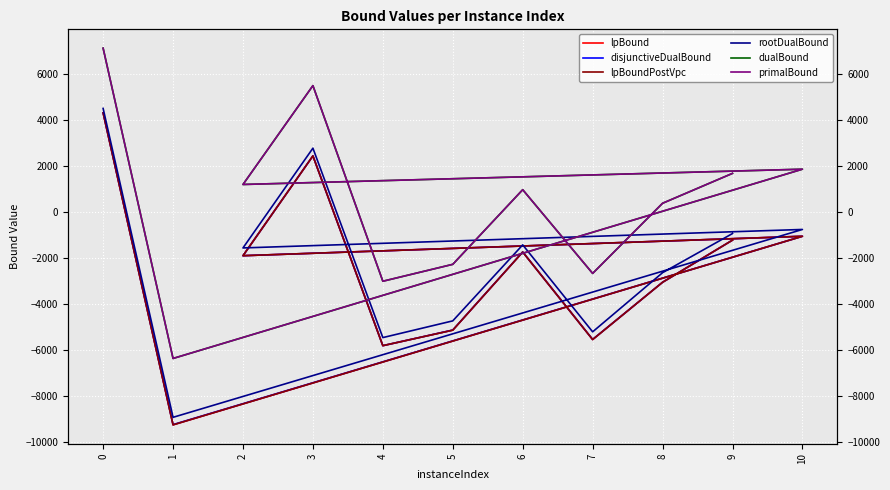

What is the difference between the highest and lowest values at 7?

2872.7